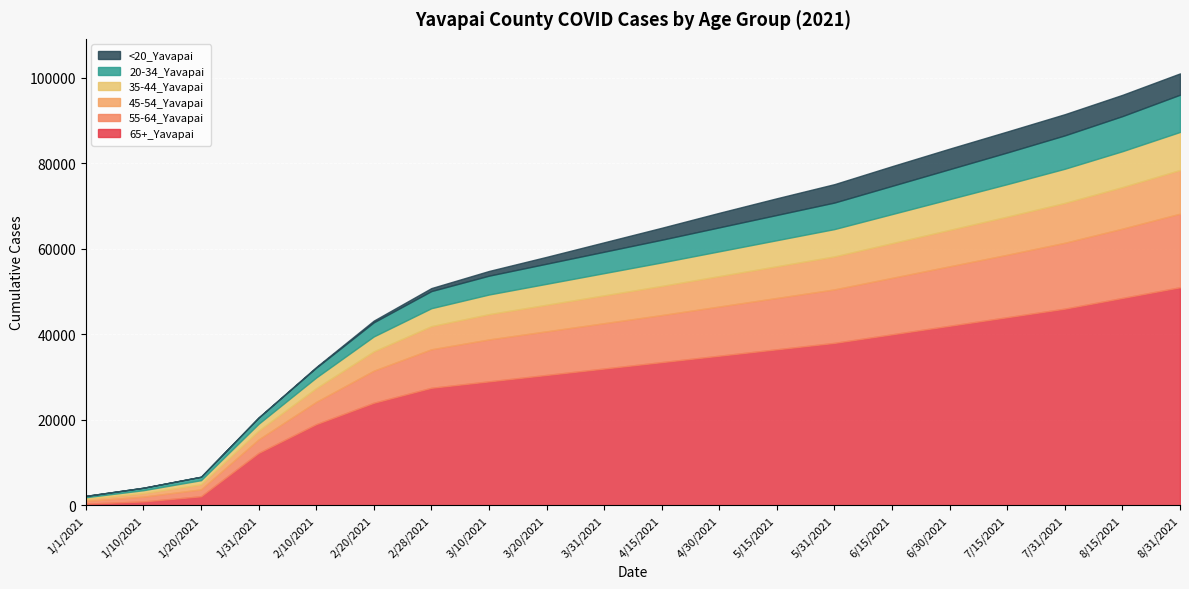

How many lines are shown in the chart?

6